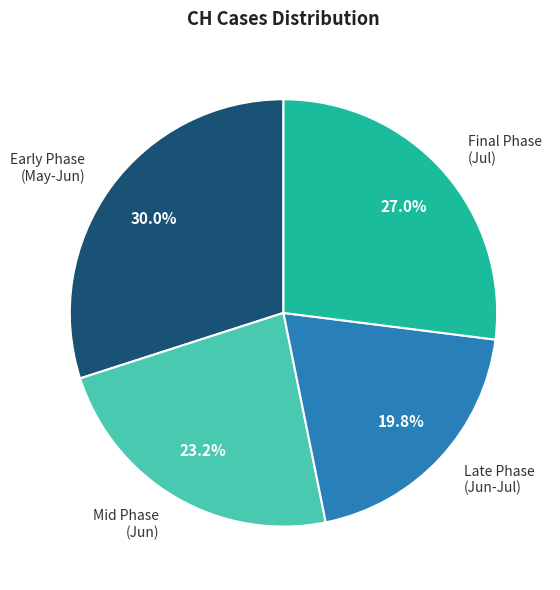

Which slice is the largest?

Early Phase (May-Jun)